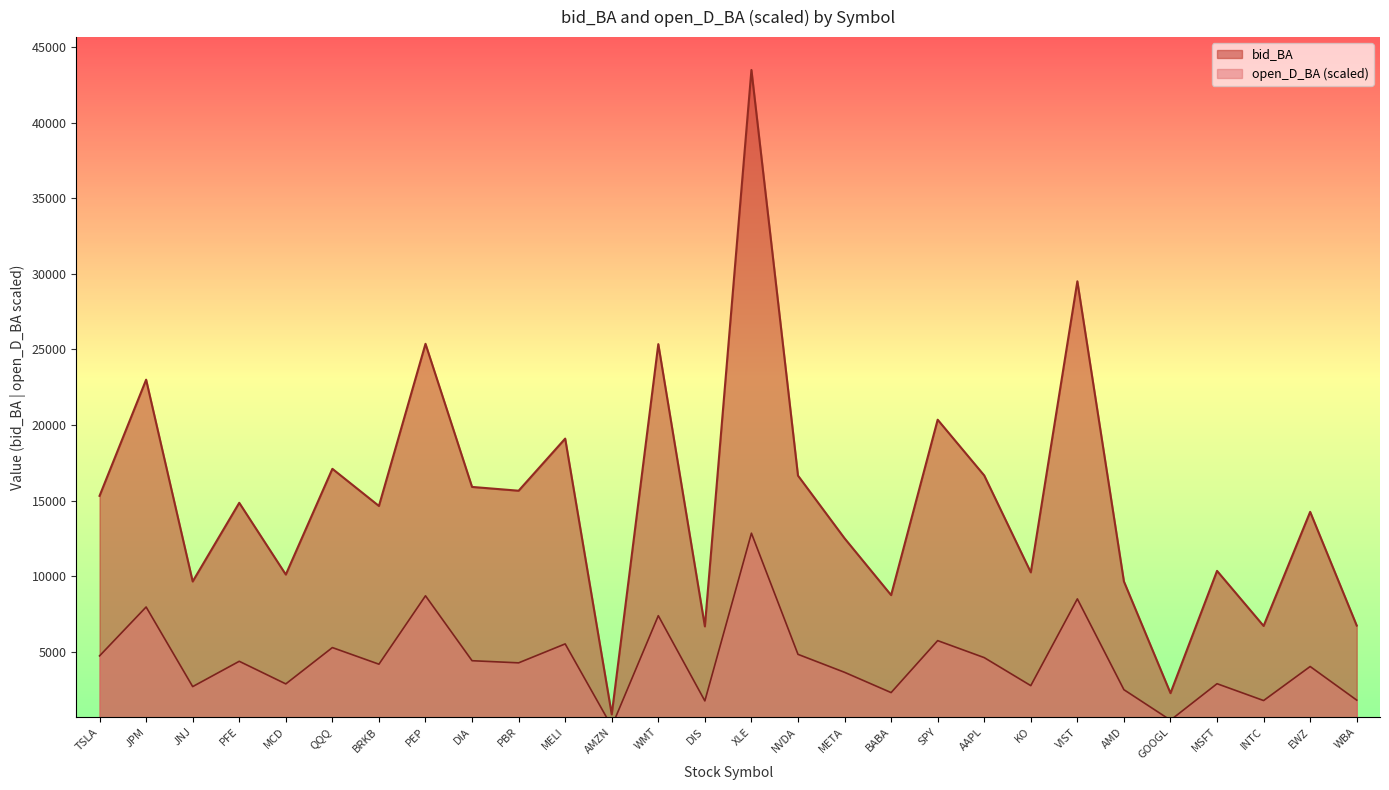

Which category has the highest value in the open_D_BA series?

XLE